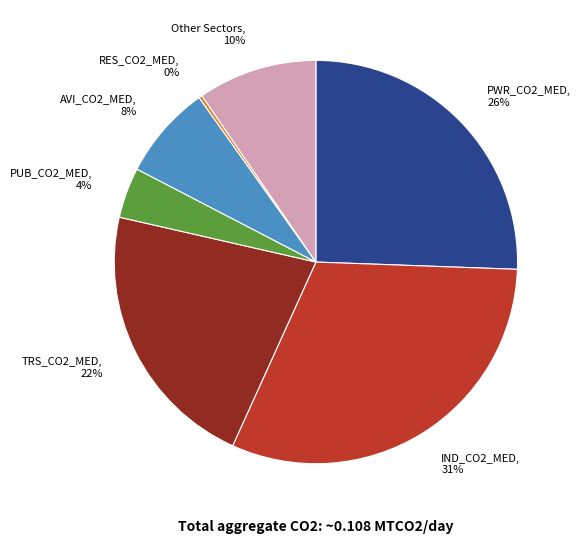

Is it true that PUB_CO2_MED, 4% is 4% of the pie?

True